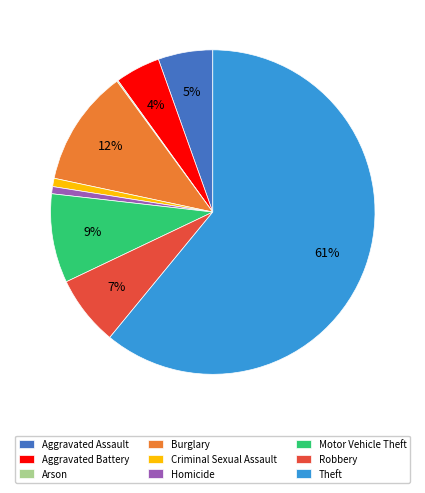

Approximately how many times larger is the value at Motor Vehicle Theft compared to Robbery?

1.3